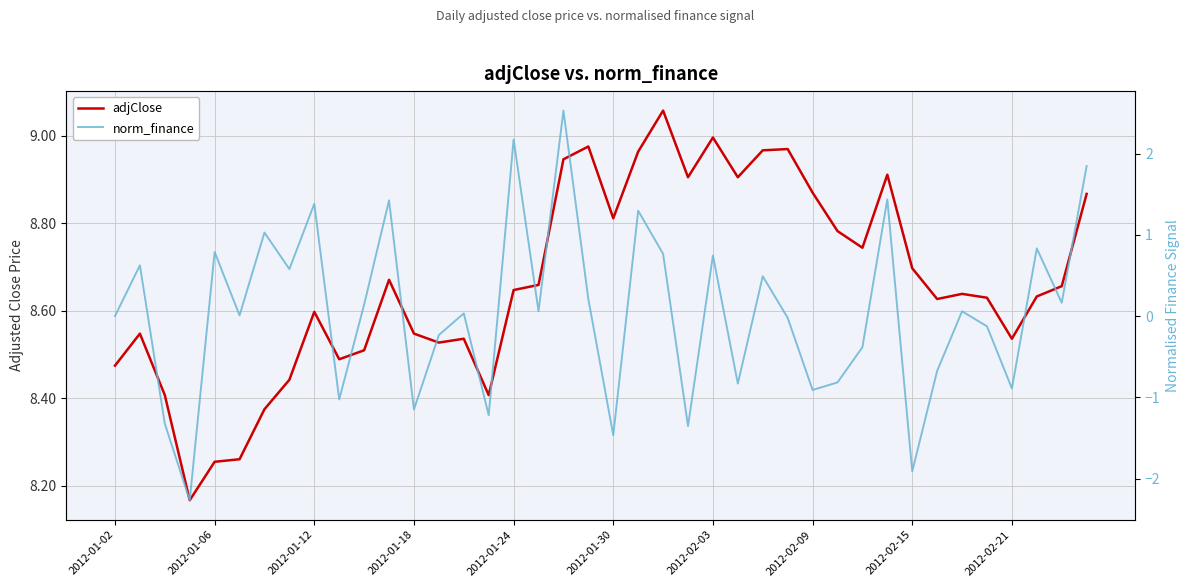

In adjClose, how many points are lower than both neighbors (excluding endpoints)?

10